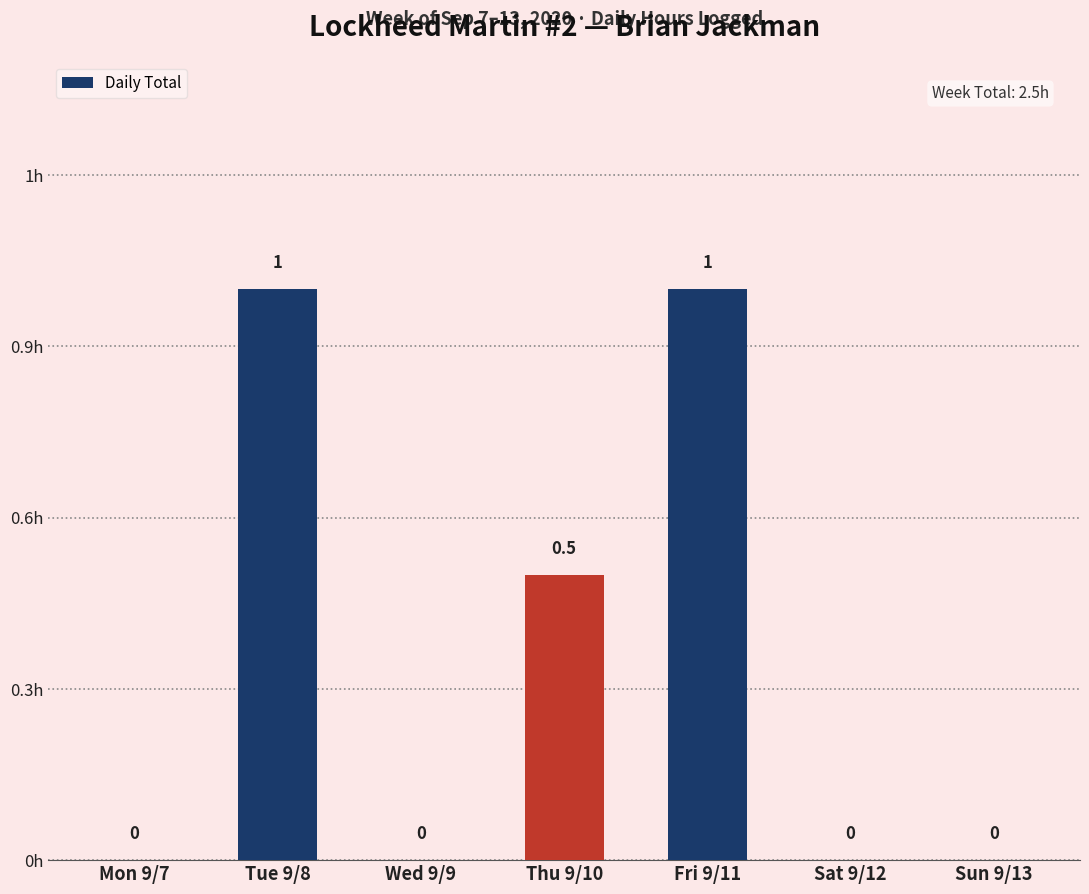

What is the change in value from Tue 9/8 to Sun 9/13?

-1.0